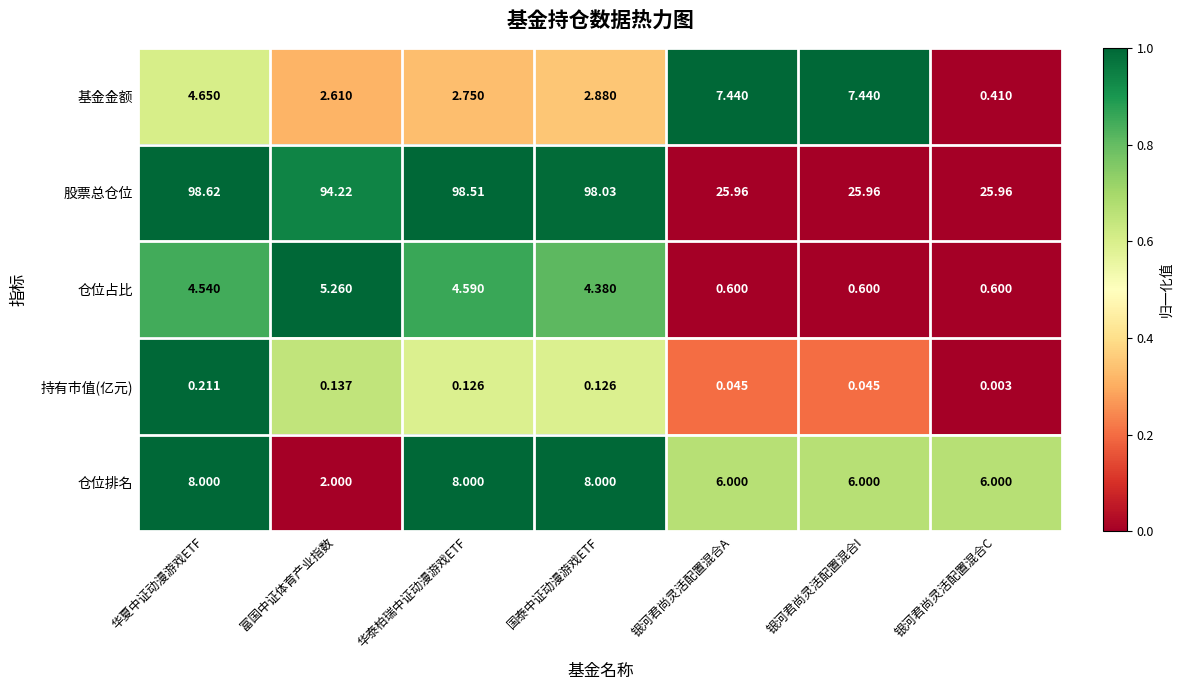

At which label does 仓位占比 reach its peak?

富国中证体育产业指数